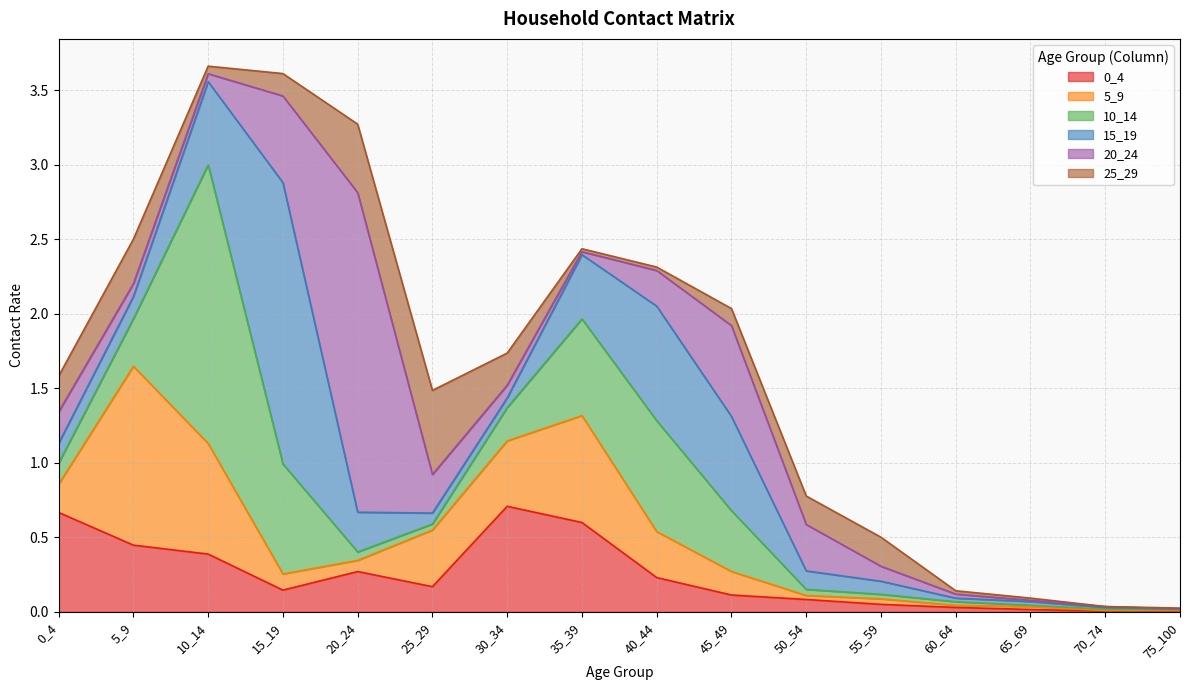

Where do 25_29 and 5_9 first cross each other?

0_4 and 5_9